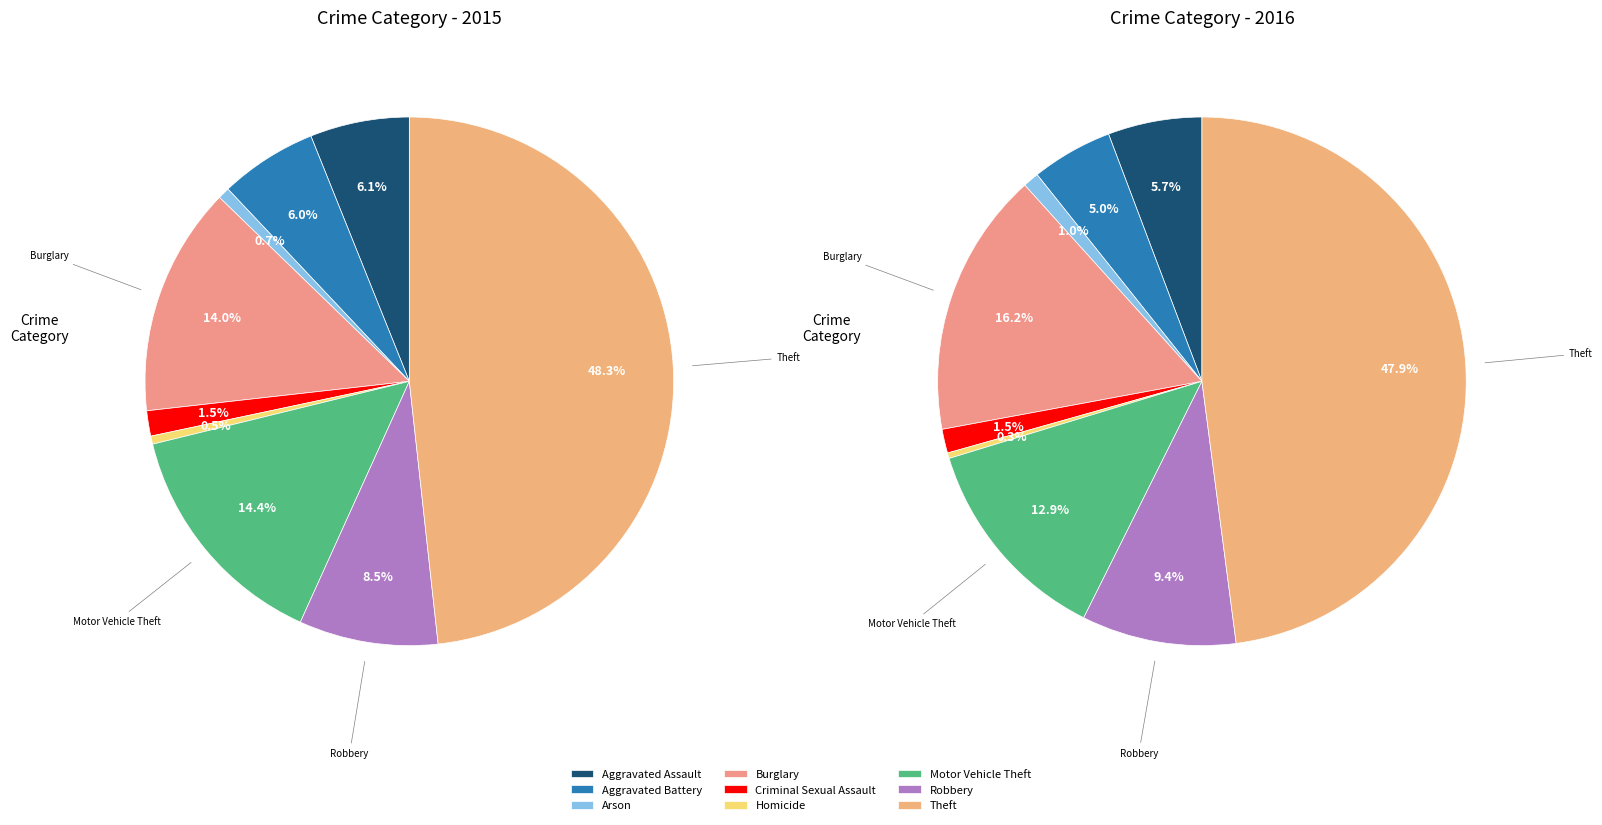

Rank the categories by value from lowest to highest.

Homicide, Arson, Criminal Sexual Assault, Aggravated Battery, Aggravated Assault, Robbery, Burglary, Motor Vehicle Theft, Theft